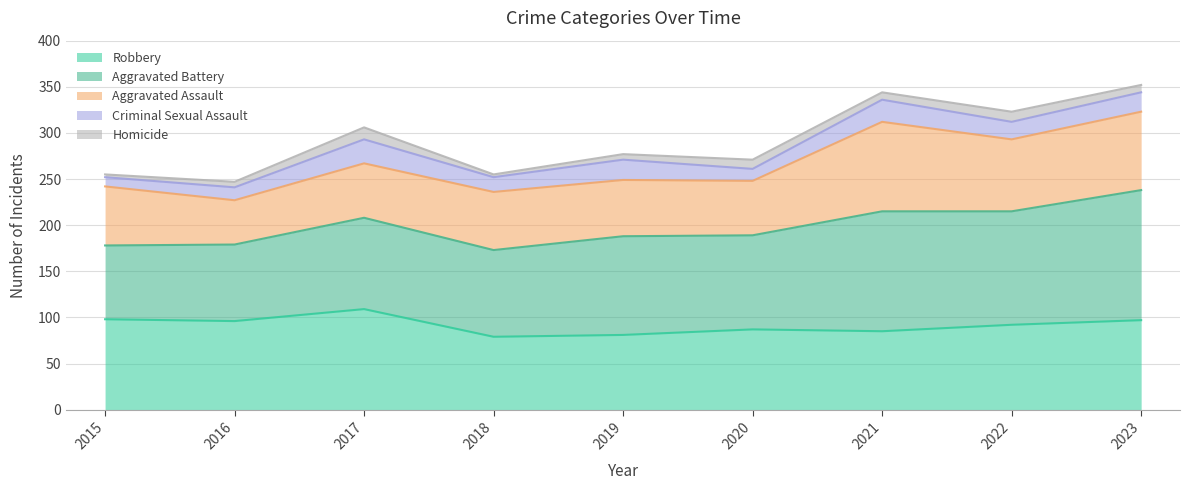

Reading left to right, transcribe all the data shown in this chart.

Aggravated Assault: 64	48	59	63	61	59	97	78	85
Aggravated Battery: 80	83	99	94	107	102	130	123	141
Criminal Sexual Assault: 10	14	26	16	22	13	24	19	21
Homicide: 3	6	13	3	6	10	8	11	8
Robbery: 98	96	109	79	81	87	85	92	97